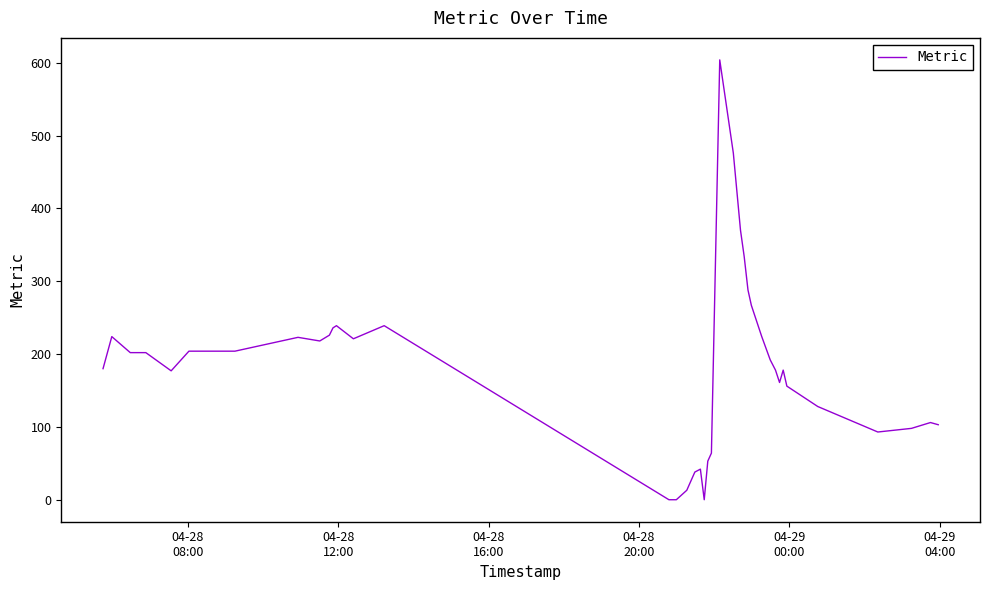

What is the maximum value shown in the chart?

604